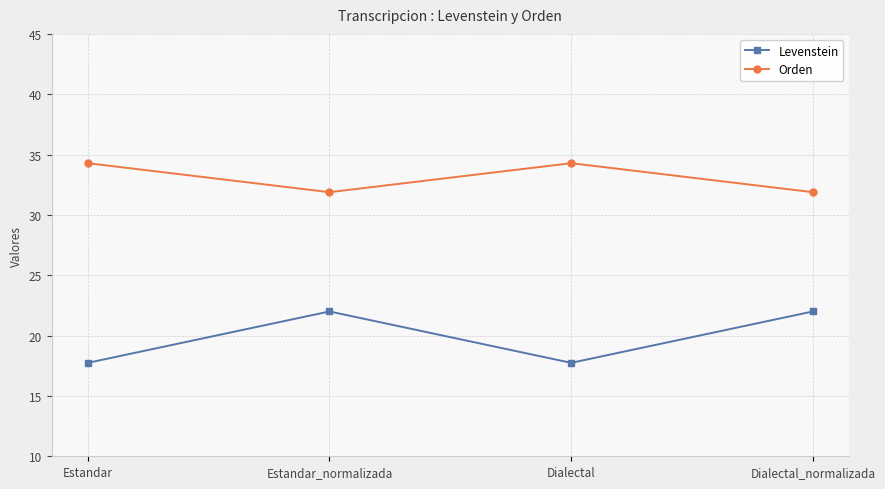

True or false: Orden and Levenstein intersect in this chart.

False